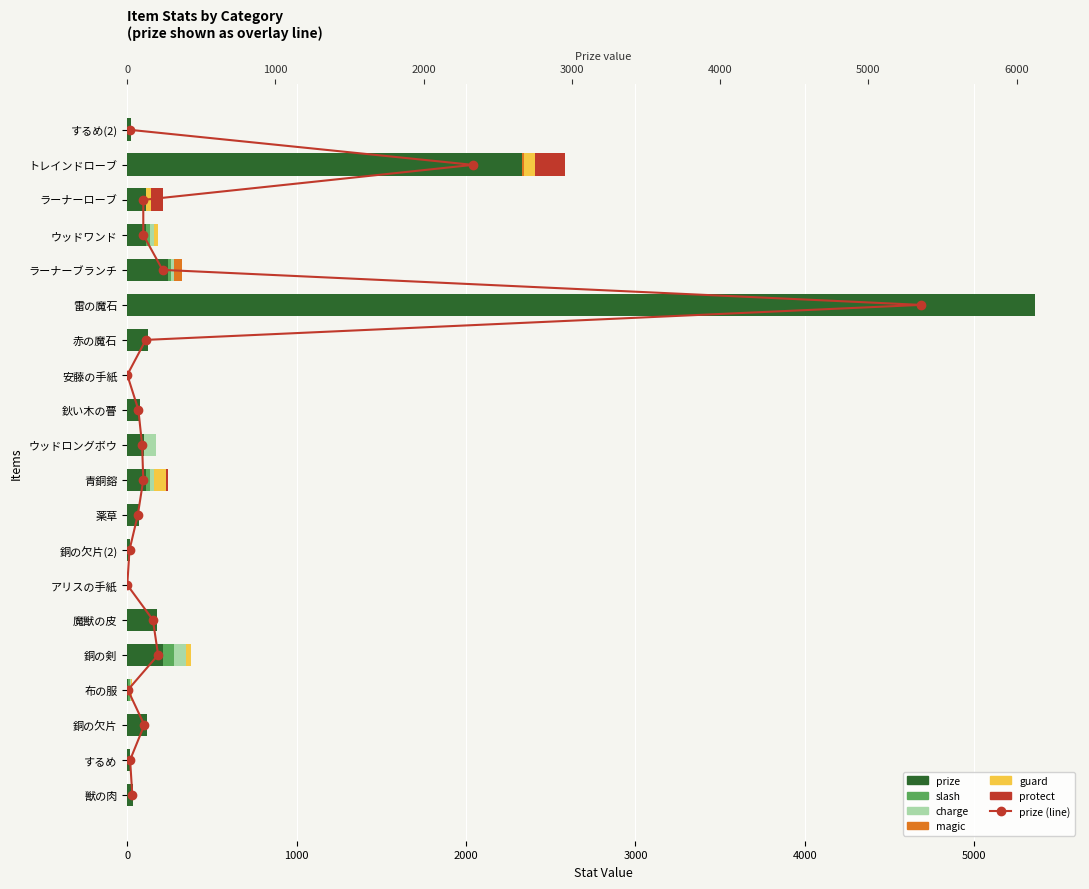

What is the difference between the charge values at 安藤の手紙 and ウッドロングボウ?

70